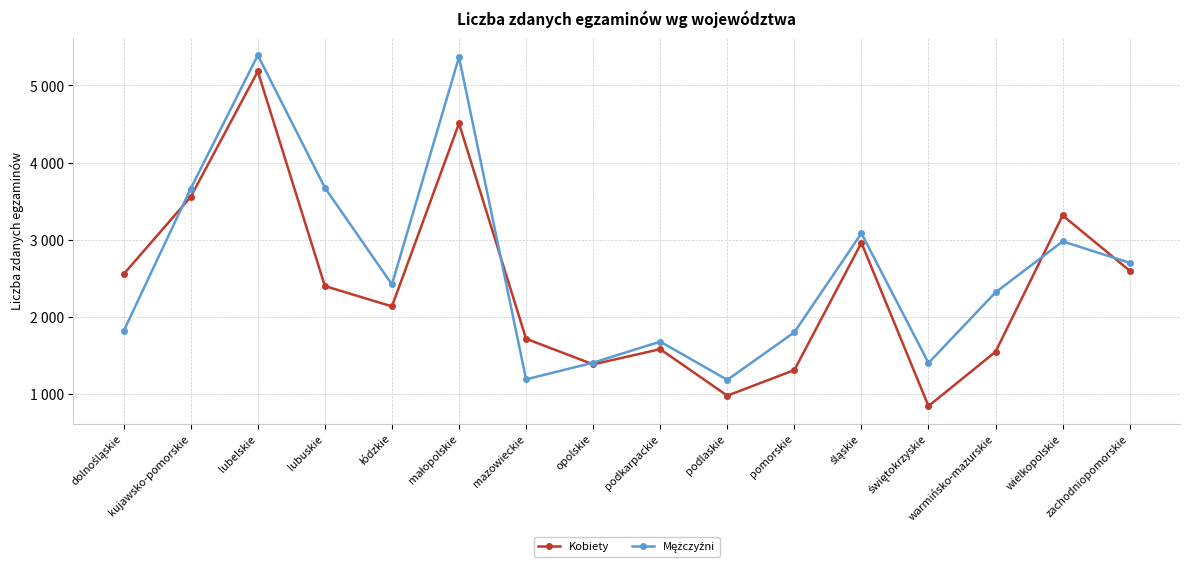

Does the chart have visible grid lines?

Yes